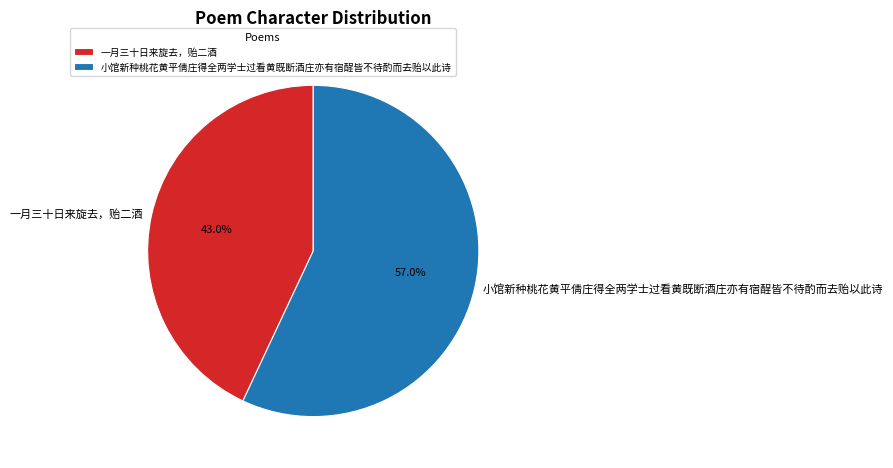

To the nearest percent, what is the average slice percentage?

50%